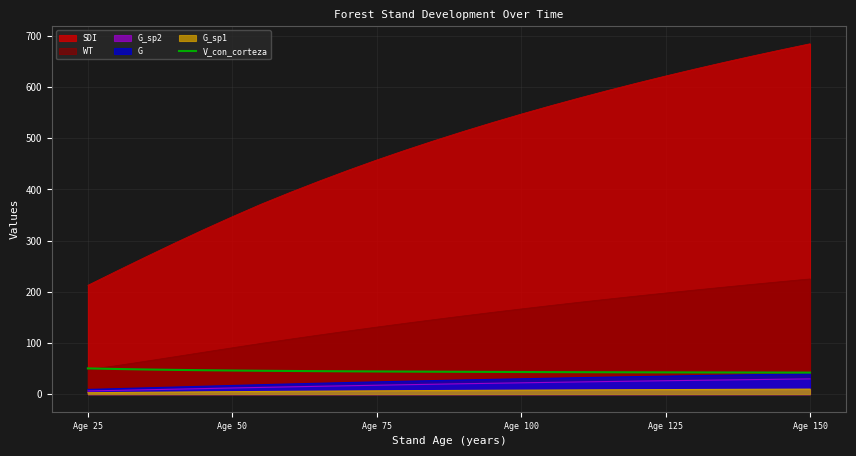

Which category has the highest value across all series?

Age 150